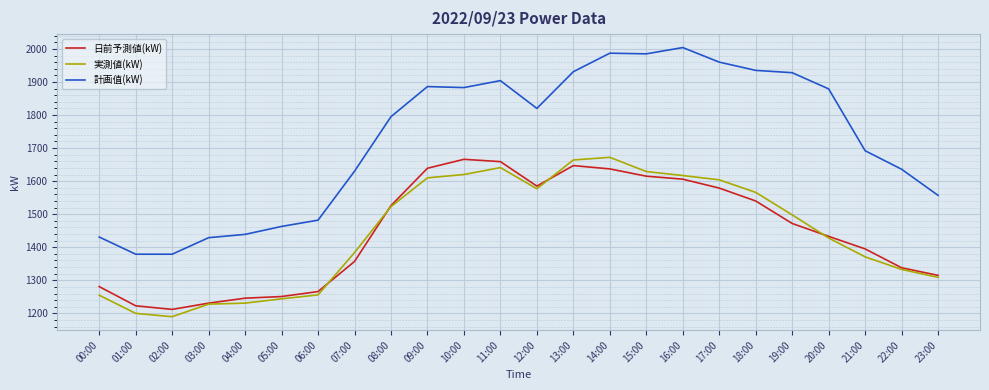

Which series has the largest total across all categories?

計画值(kW)